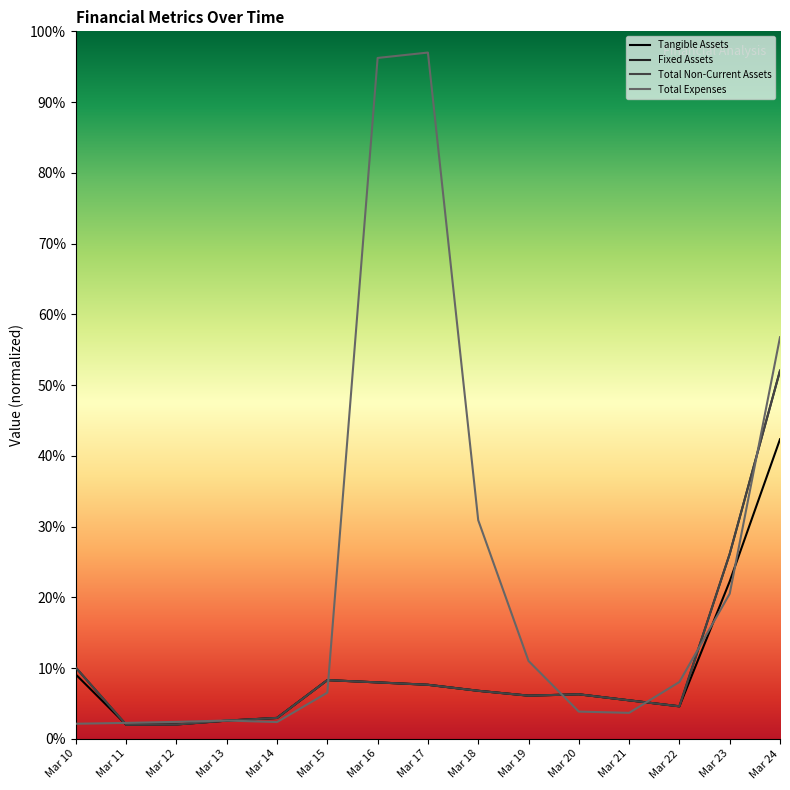

Is this an area chart (filled region under the line)?

No